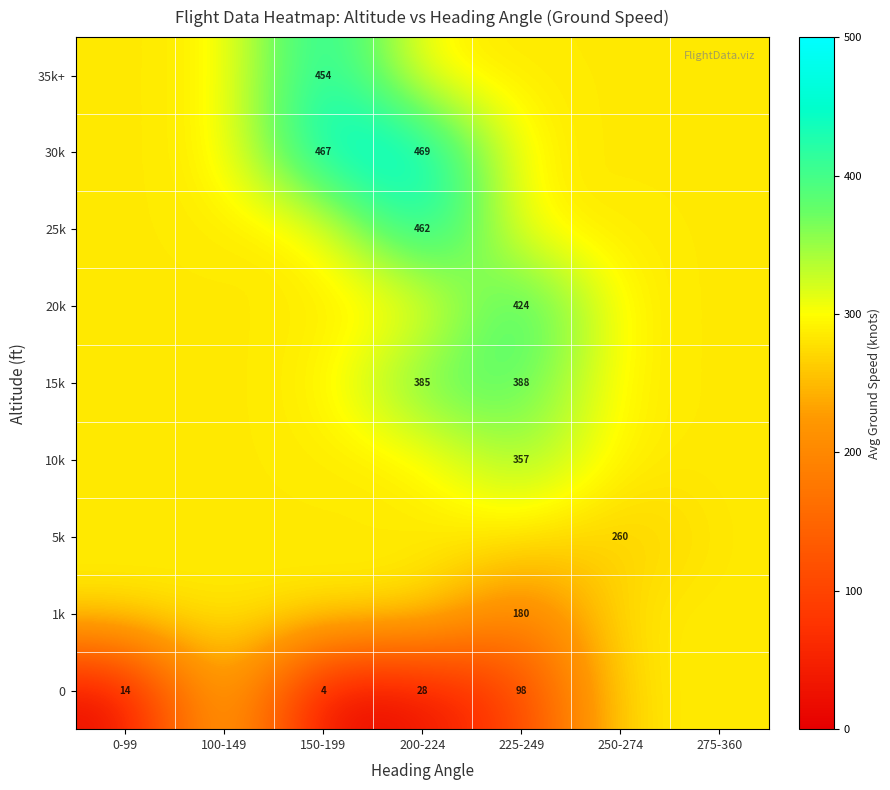

At how many categories does at least one series exceed 436?

2